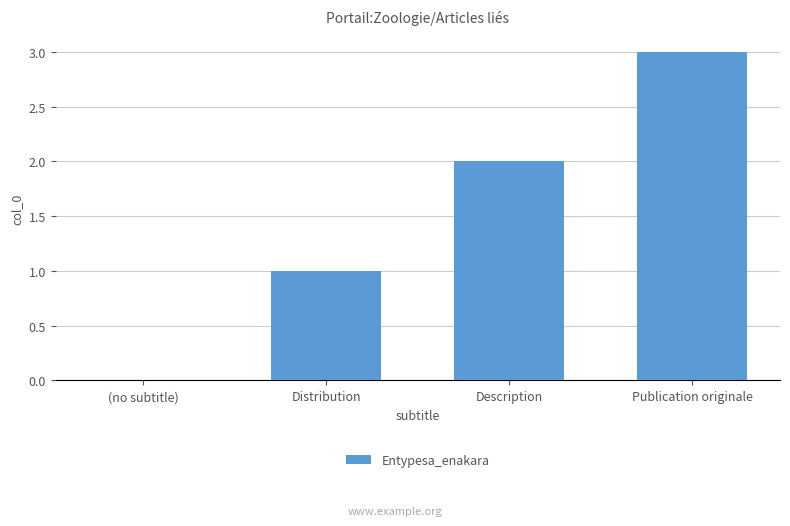

Which category has the highest value across all series?

Publication originale